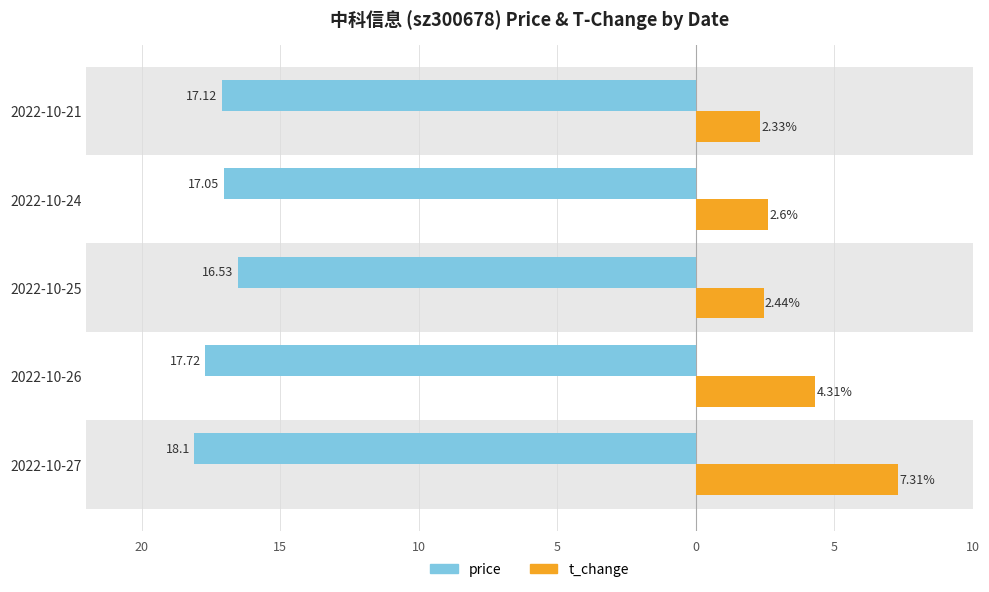

What are all the series names shown in the legend?

price, t_change